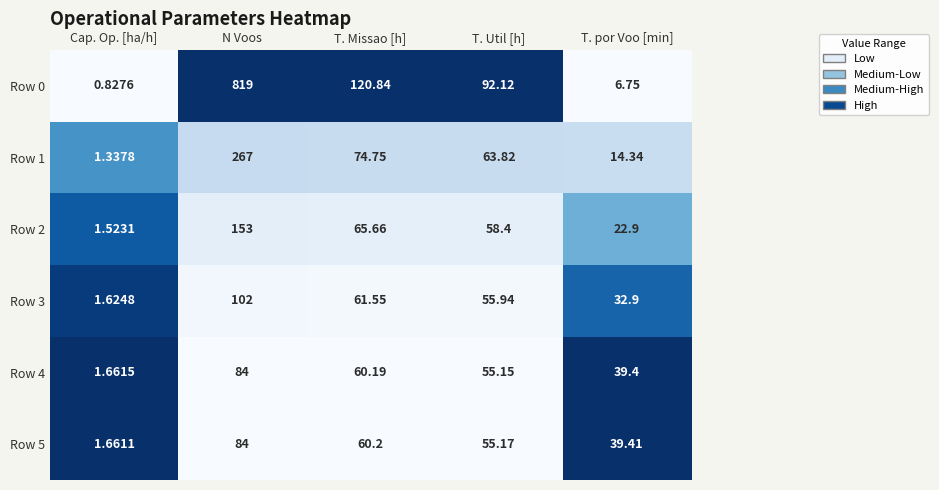

At which category does the chart reach its peak across all series?

N Voos